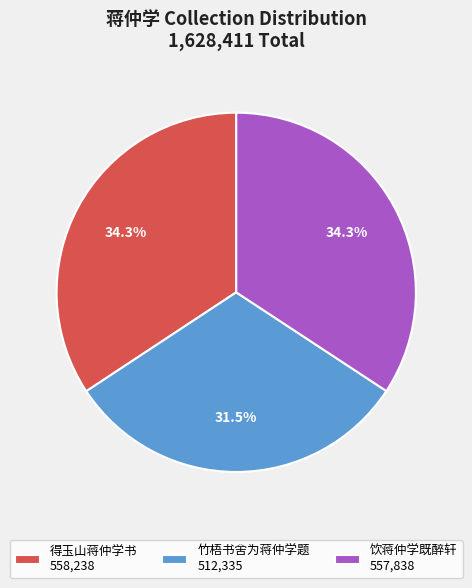

Approximately how many times larger is the value at 竹梧书舍为蒋仲学题 compared to 得玉山蒋仲学书?

0.9